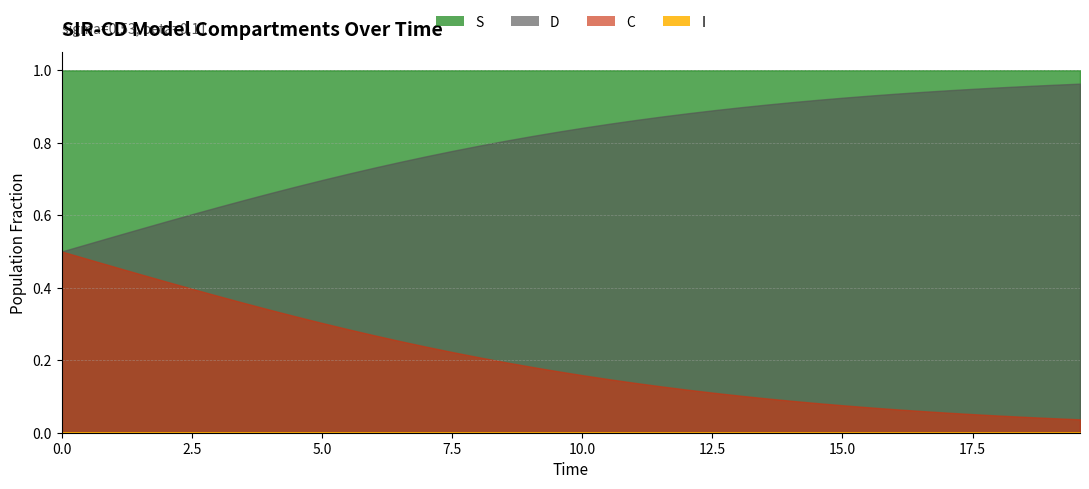

How many lines are shown in the chart?

4